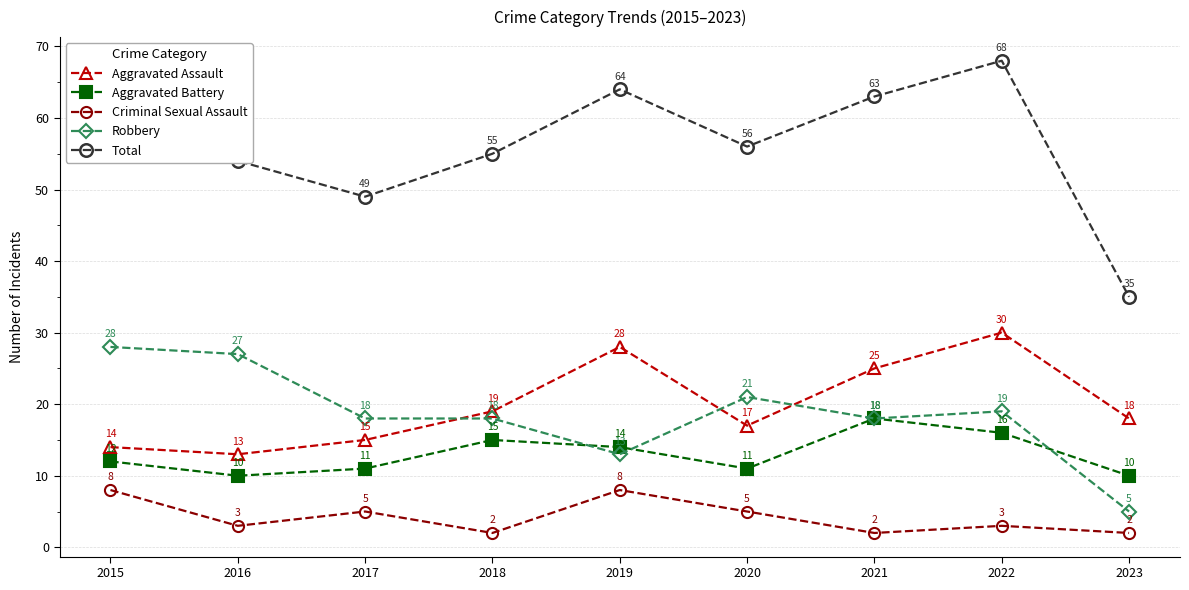

What value does the Criminal Sexual Assault series have at 2023?

2